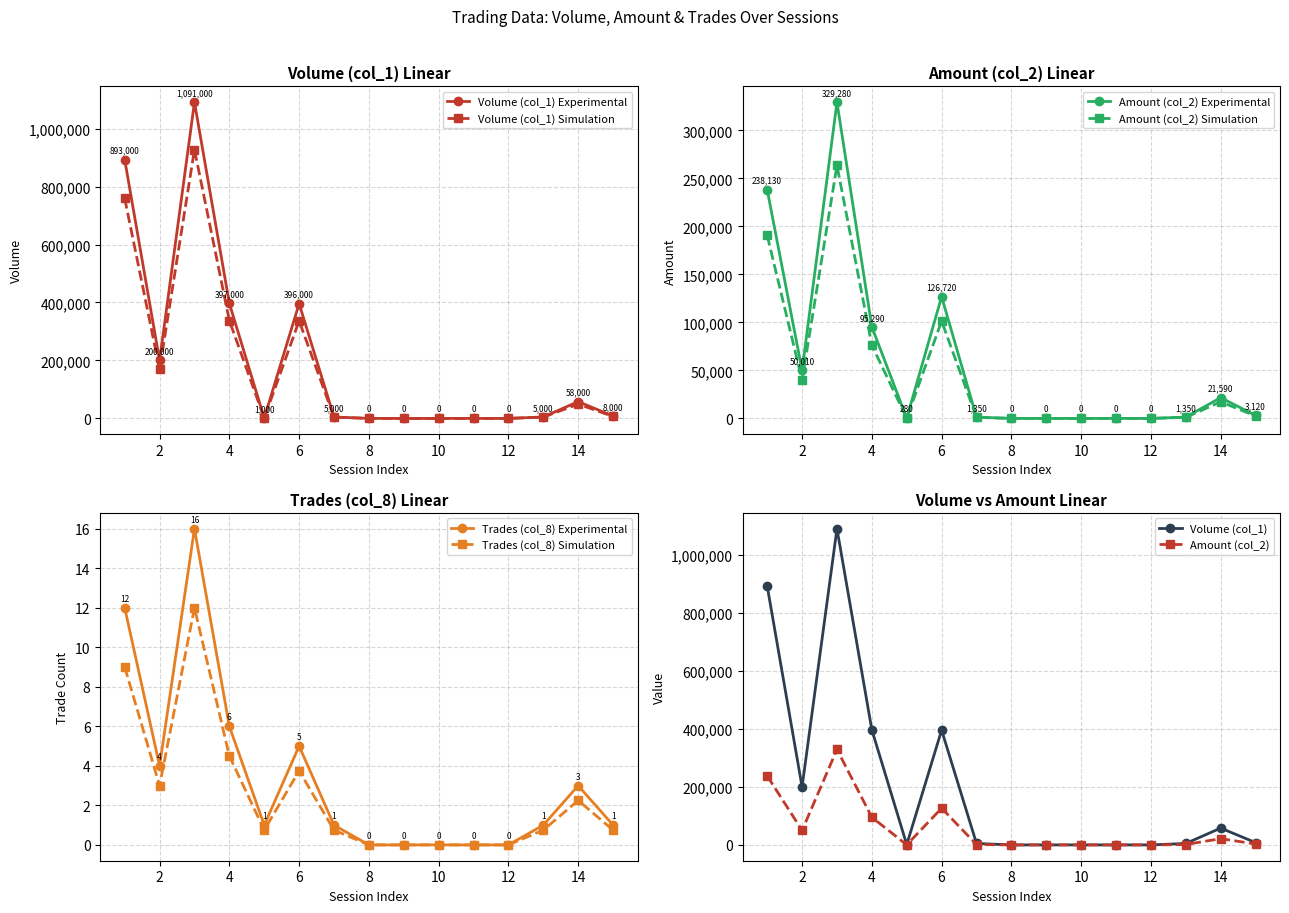

At which category is the sum across all series the highest?

3